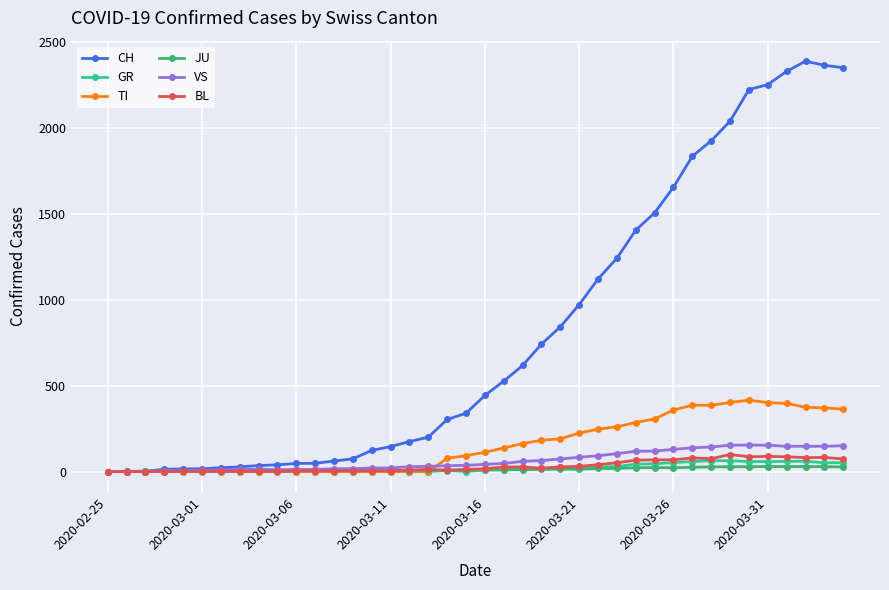

What is the sum of all VS values?

2553